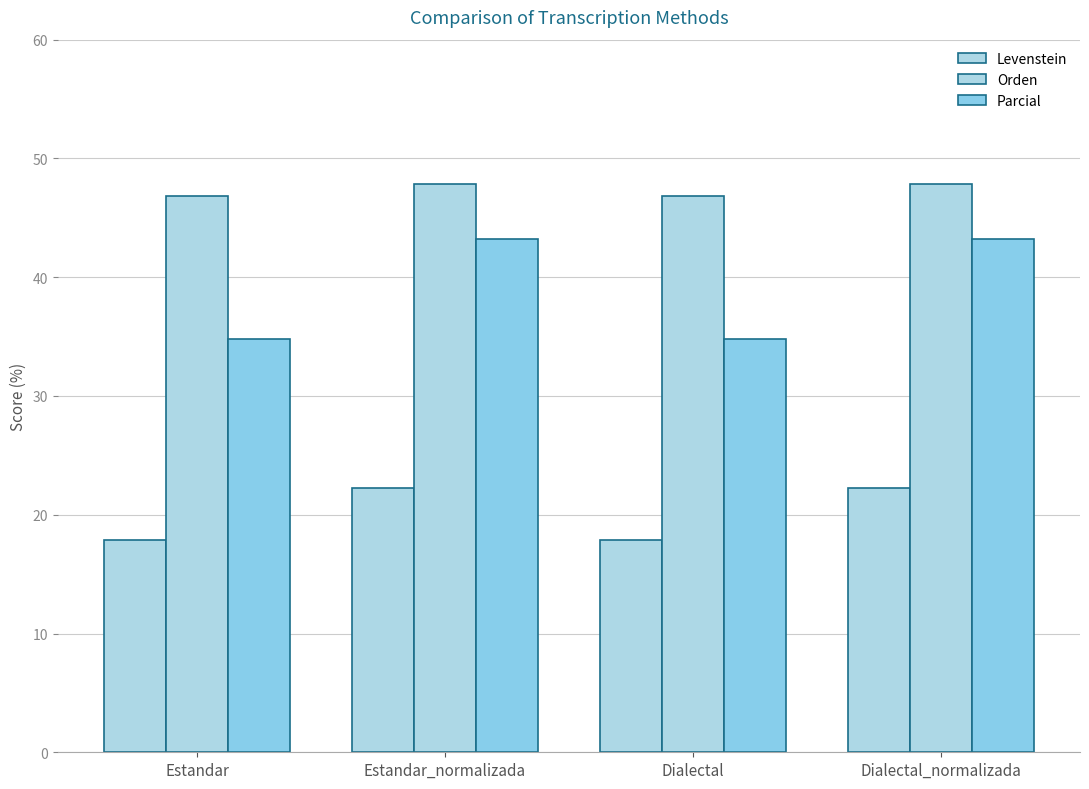

How many bars are there in each group?

3